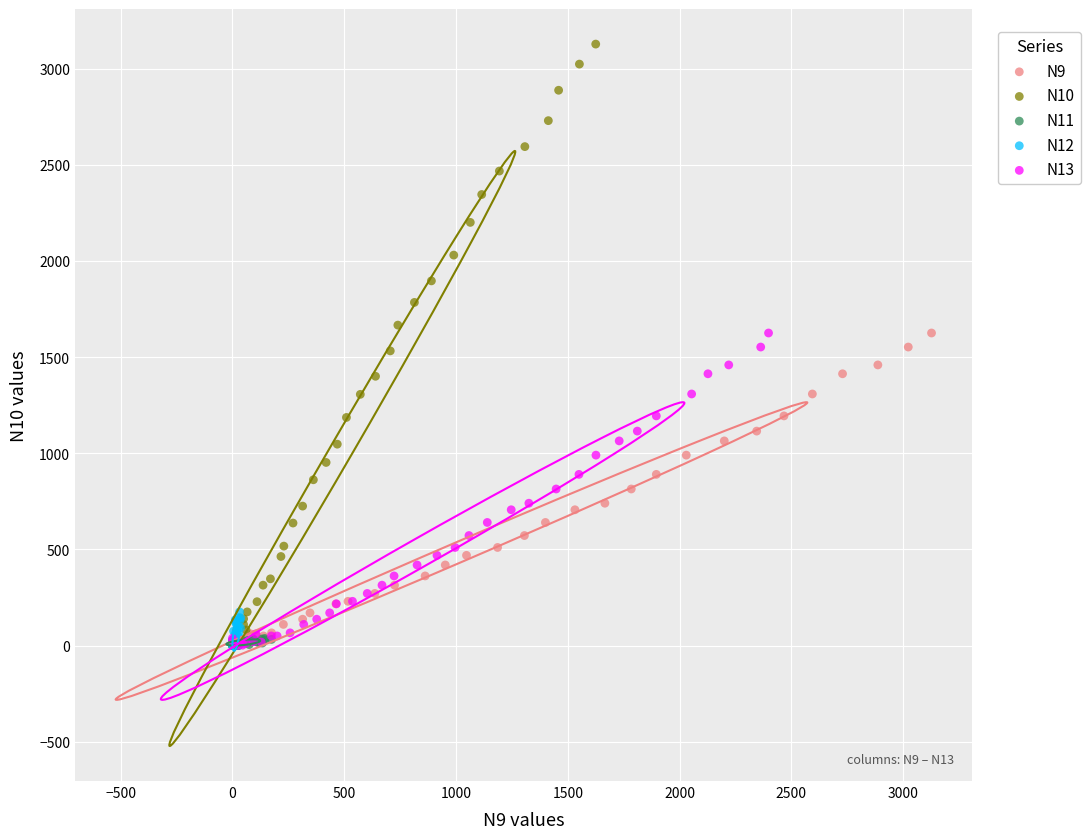

Which series contains the highest Y value?

N10